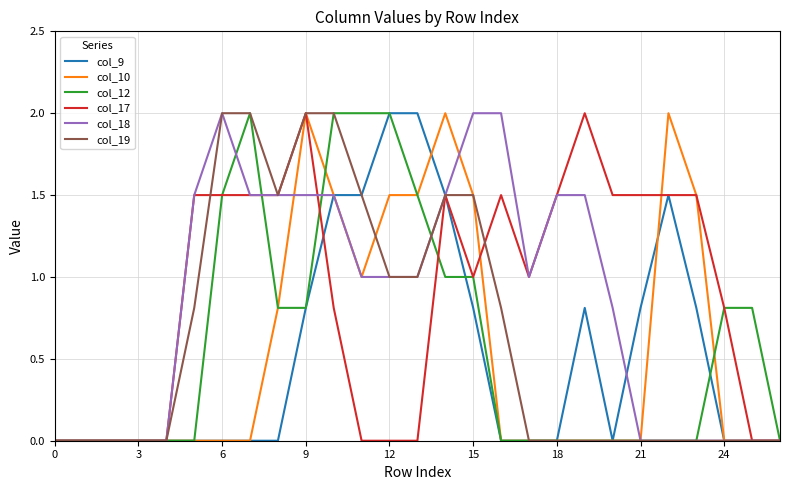

What is the highest value of the col_10 series?

2.0